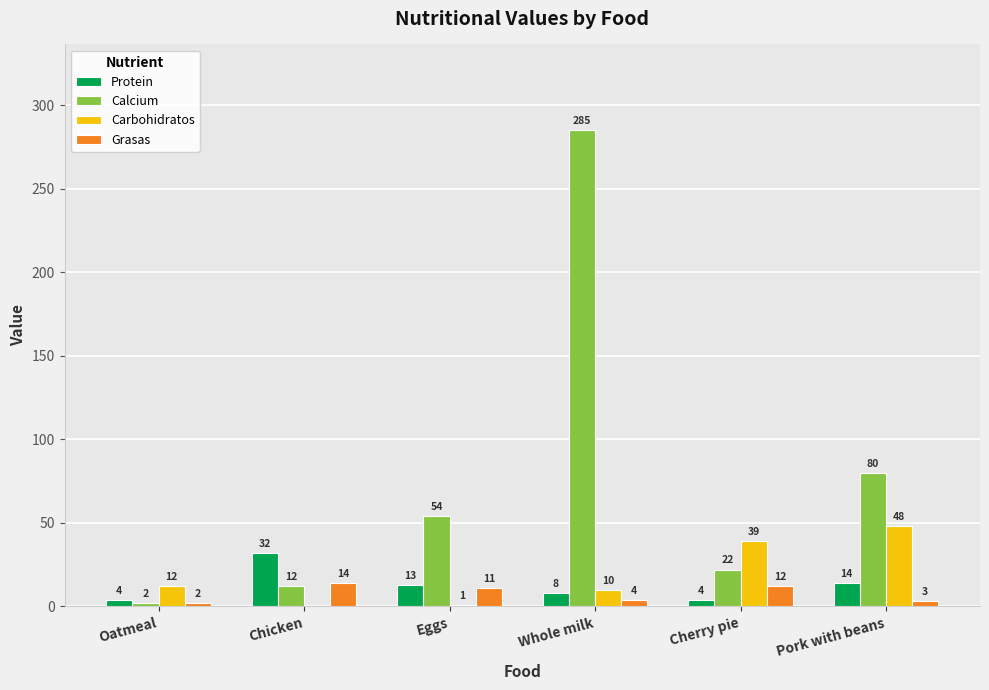

Reading left to right, what are all the values shown in this chart?

Protein: Oatmeal=4	Chicken=32	Eggs=13	Whole milk=8	Cherry pie=4	Pork with beans=14
Calcium: Oatmeal=2	Chicken=12	Eggs=54	Whole milk=285	Cherry pie=22	Pork with beans=80
Carbohidratos: Oatmeal=12	Chicken=0	Eggs=1	Whole milk=10	Cherry pie=39	Pork with beans=48
Grasas: Oatmeal=2	Chicken=14	Eggs=11	Whole milk=4	Cherry pie=12	Pork with beans=3